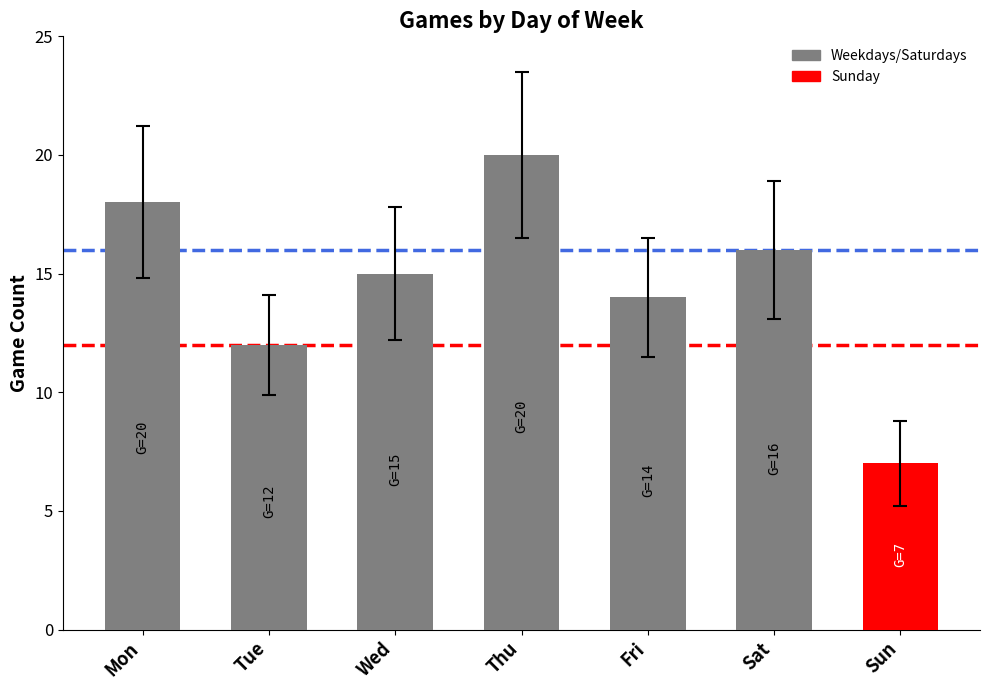

How many values are between 12 and 18?

5